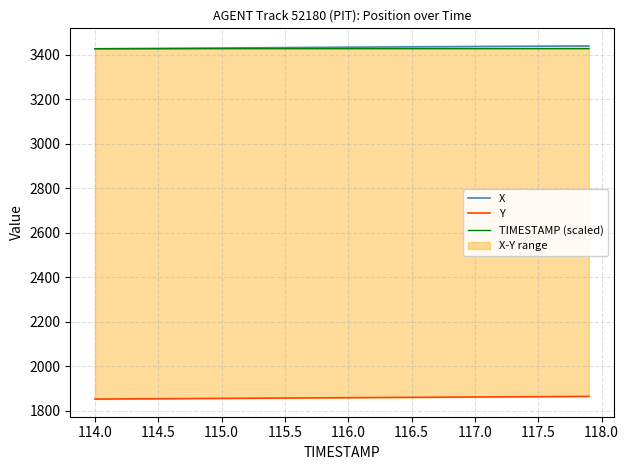

The value of TIMESTAMP (scaled) at 115.0 is 3426.8. True or false?

True